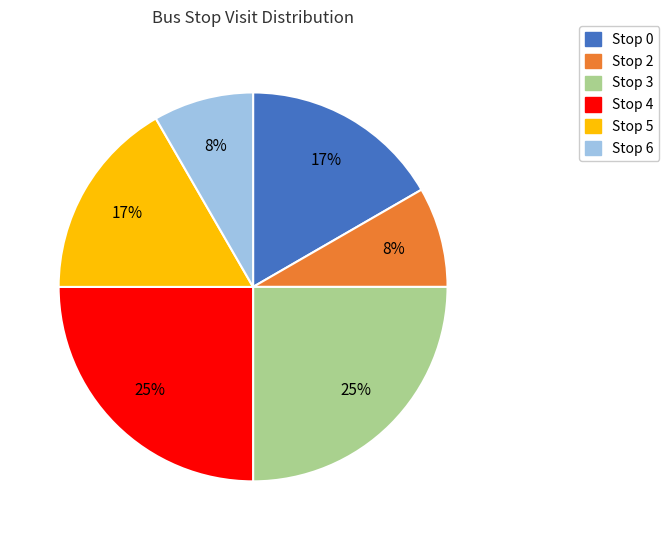

What is the ratio of the value at Stop 6 to the value at Stop 2?

1.0